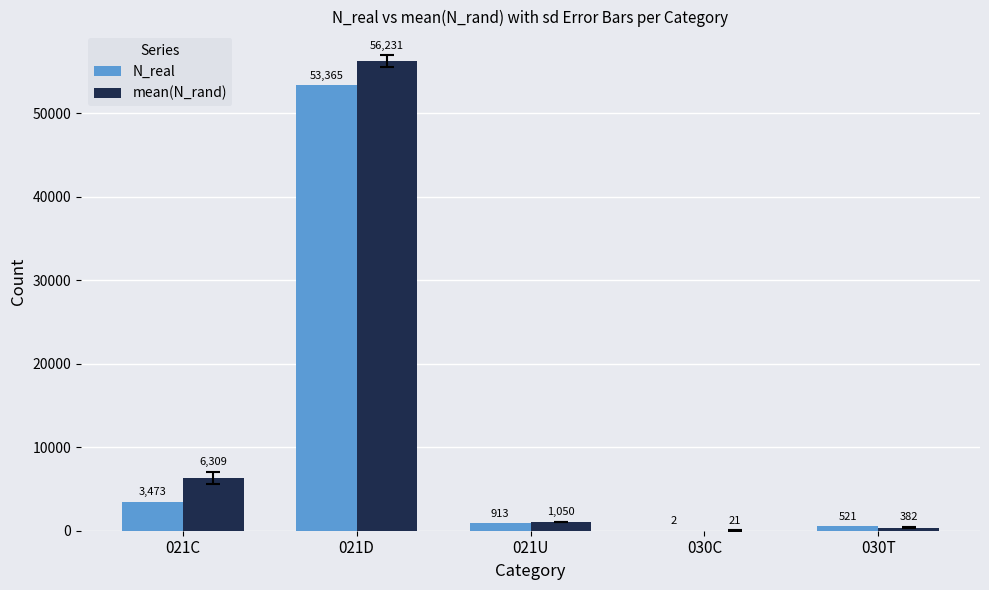

How many groups of bars are there?

5